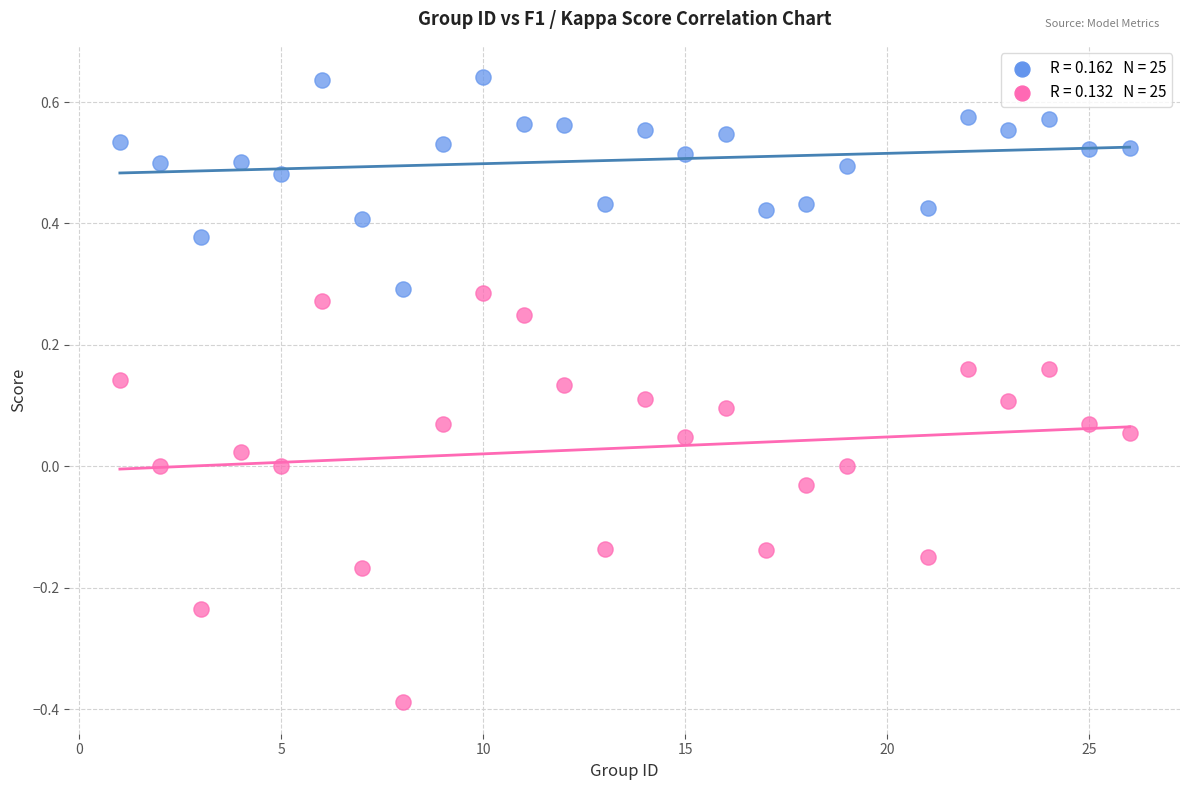

Across all data points, what is the range of Y values (max minus min)?

1.0